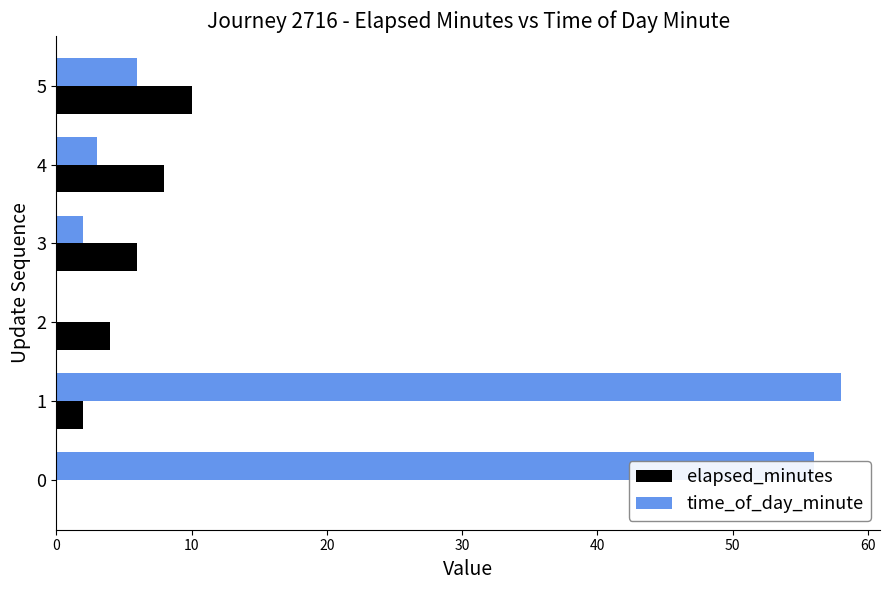

True or false: elapsed_minutes has a value of 3 at 5.

False